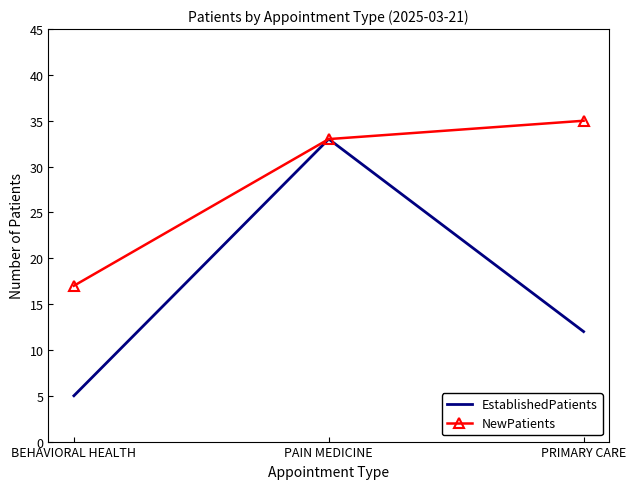

What is the spread (max minus min) of values at PRIMARY CARE?

23